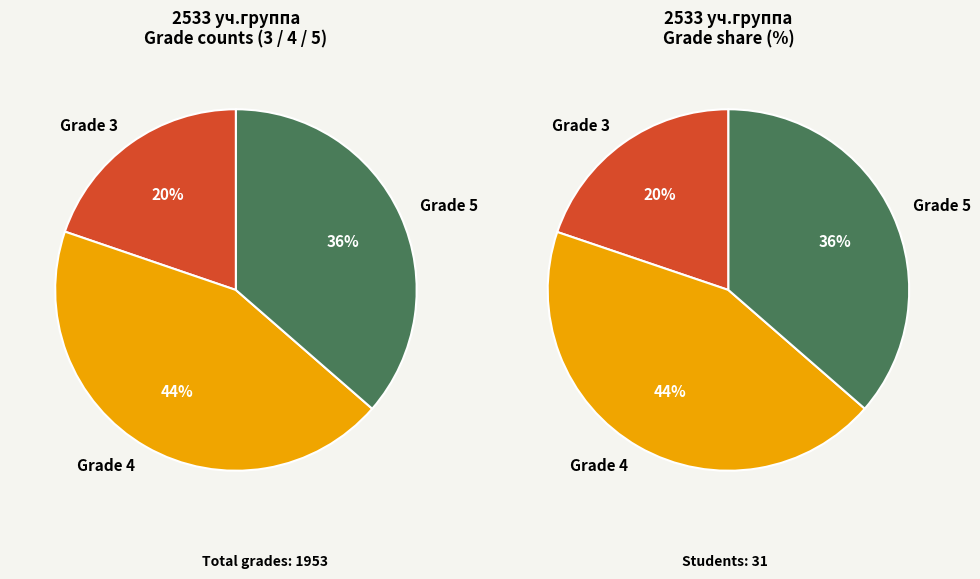

How many slices are in this pie chart?

3